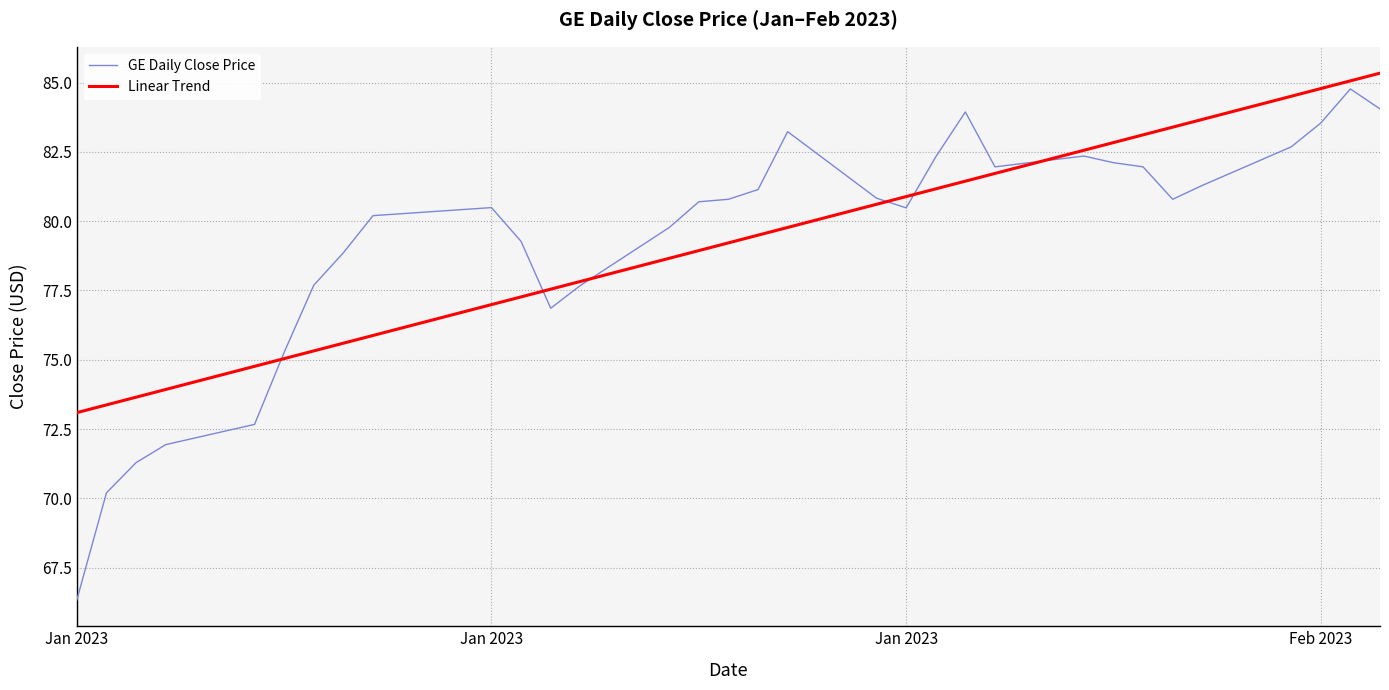

Reading left to right, transcribe all the data shown in this chart.

GE Daily Close Price: 66.3	70.2	71.3	71.9	72.7	75.3	77.7	78.9	80.2	80.5	79.3	76.9	77.7	79.8	80.7	80.8	81.1	83.2	80.8	80.5	82.3	83.9	82.0	82.3	82.1	82.0	80.8	81.3	82.7	83.5	84.8	84.1
Linear Trend: 73.1	73.4	73.7	73.9	74.8	75.0	75.3	75.6	75.9	77.0	77.3	77.5	77.8	78.7	78.9	79.2	79.5	79.8	80.6	80.9	81.2	81.4	81.7	82.6	82.8	83.1	83.4	83.7	84.5	84.8	85.1	85.3